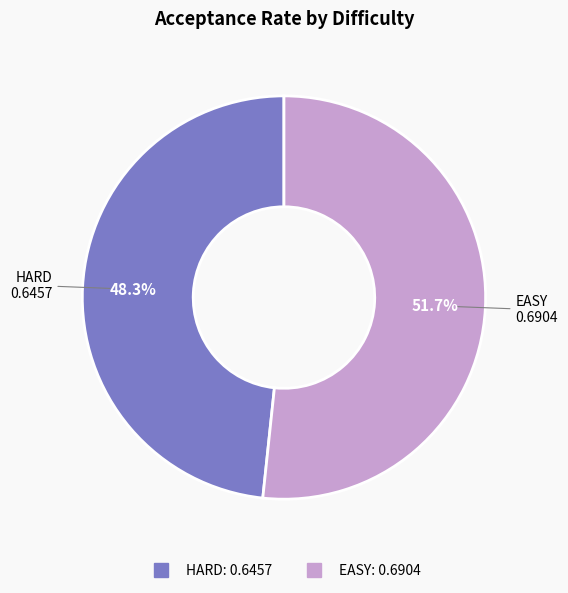

Do EASY and HARD together represent more than half of the pie?

Yes